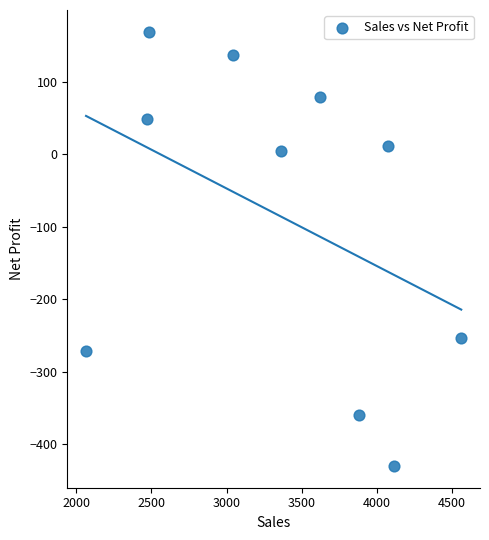

What Y value in the scatter plot is closest to -130?

-253.1